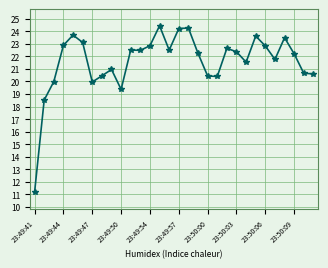

How many values are below 22?

13